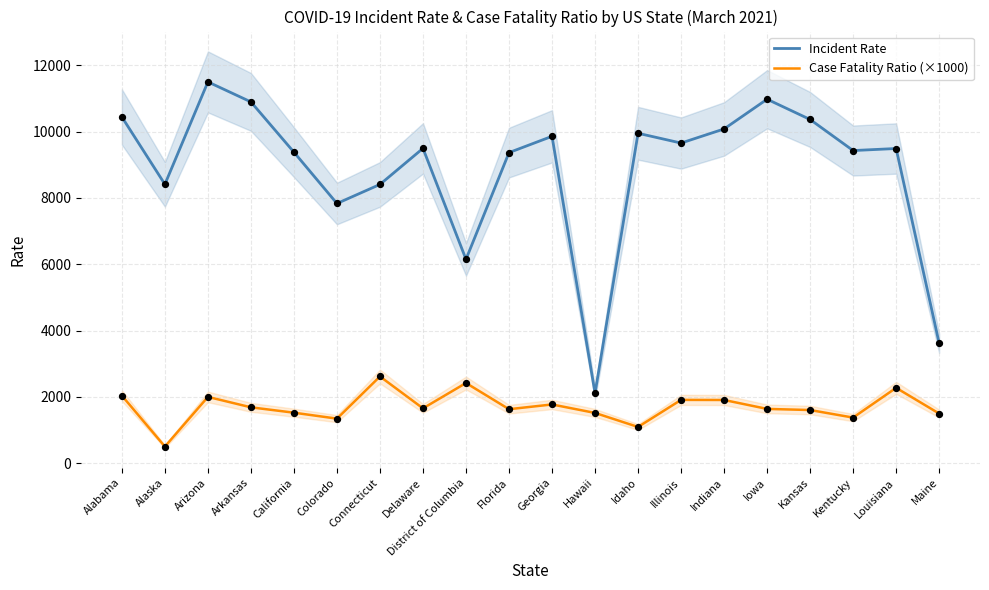

Which series has the widest spread of Y values?

Incident Rate